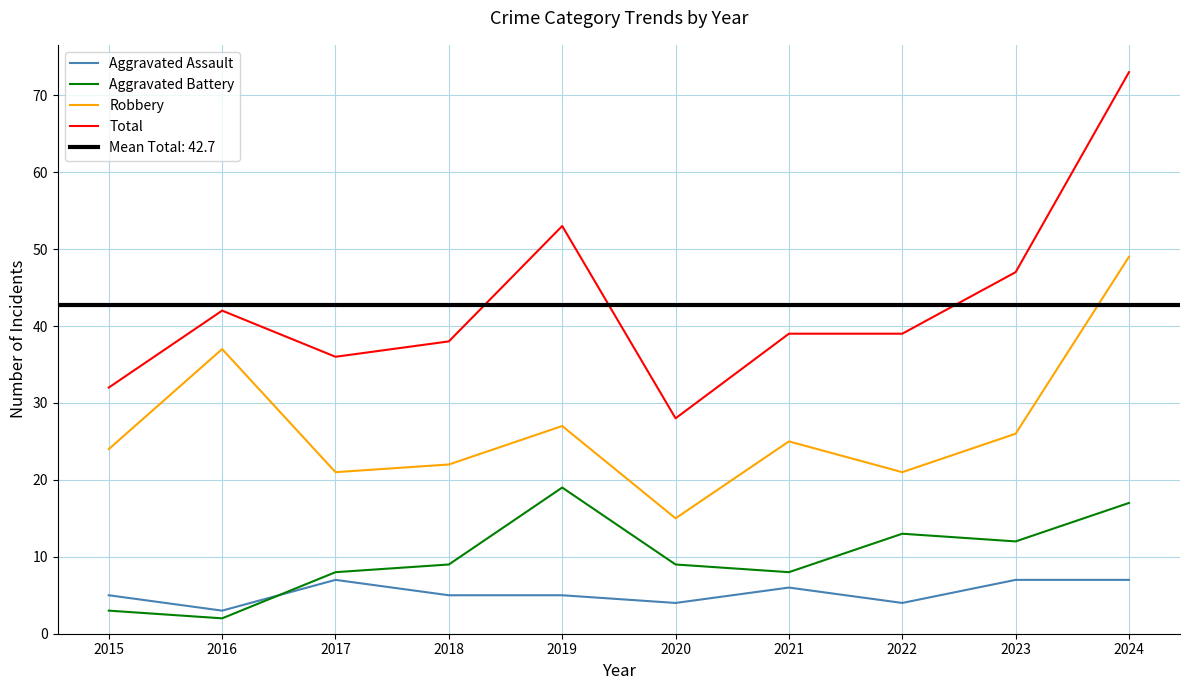

True or false: Total and Robbery intersect in this chart.

False